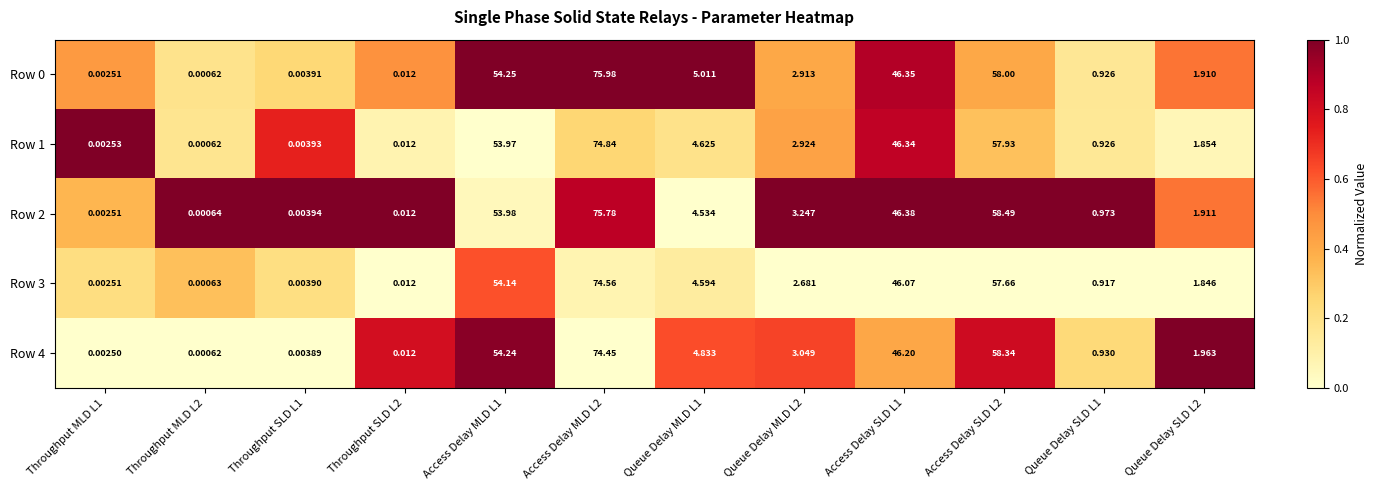

At how many categories does at least one series exceed 0?

12